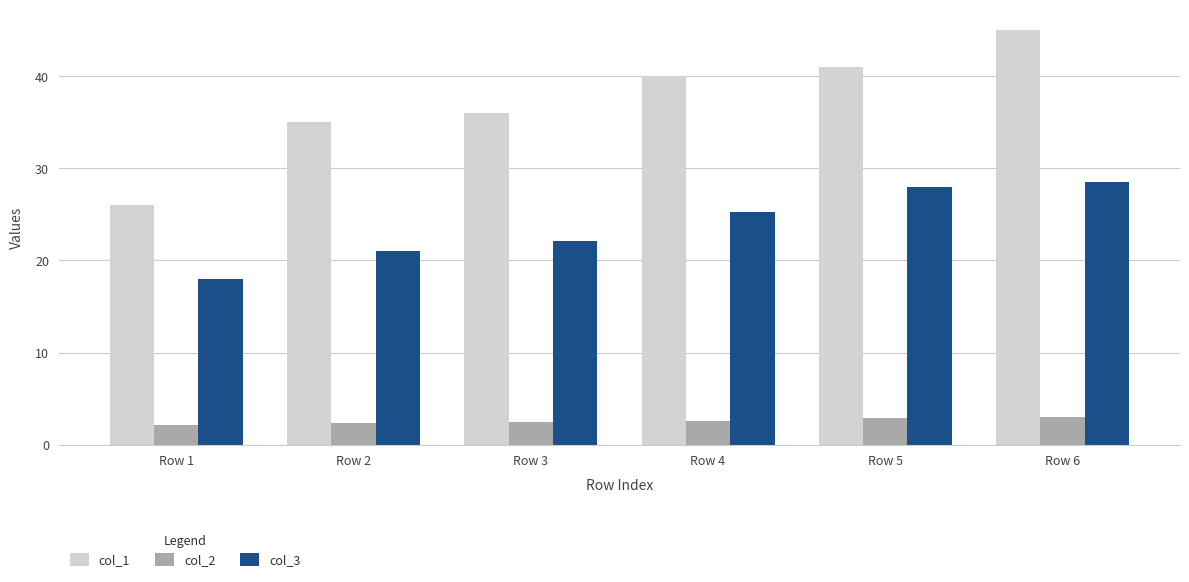

Rank the series by their maximum value, from lowest to highest.

col_2, col_3, col_1